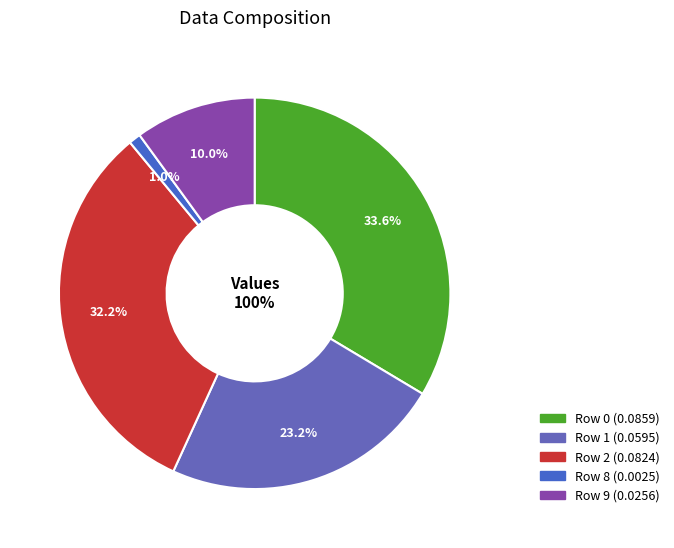

How many segments does this pie chart have?

5